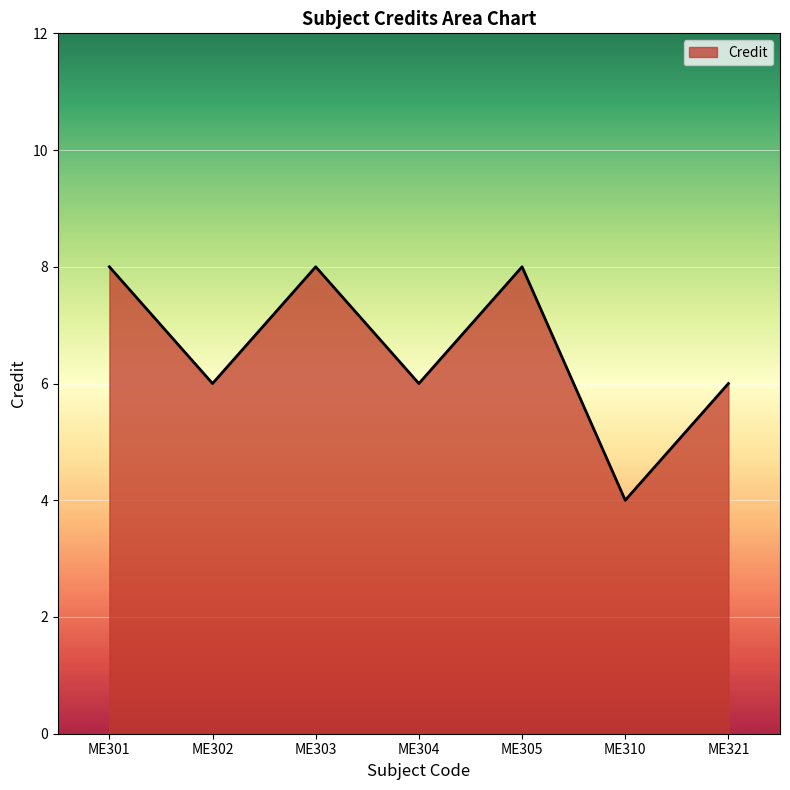

Which has a higher value, ME302 or ME310?

ME302